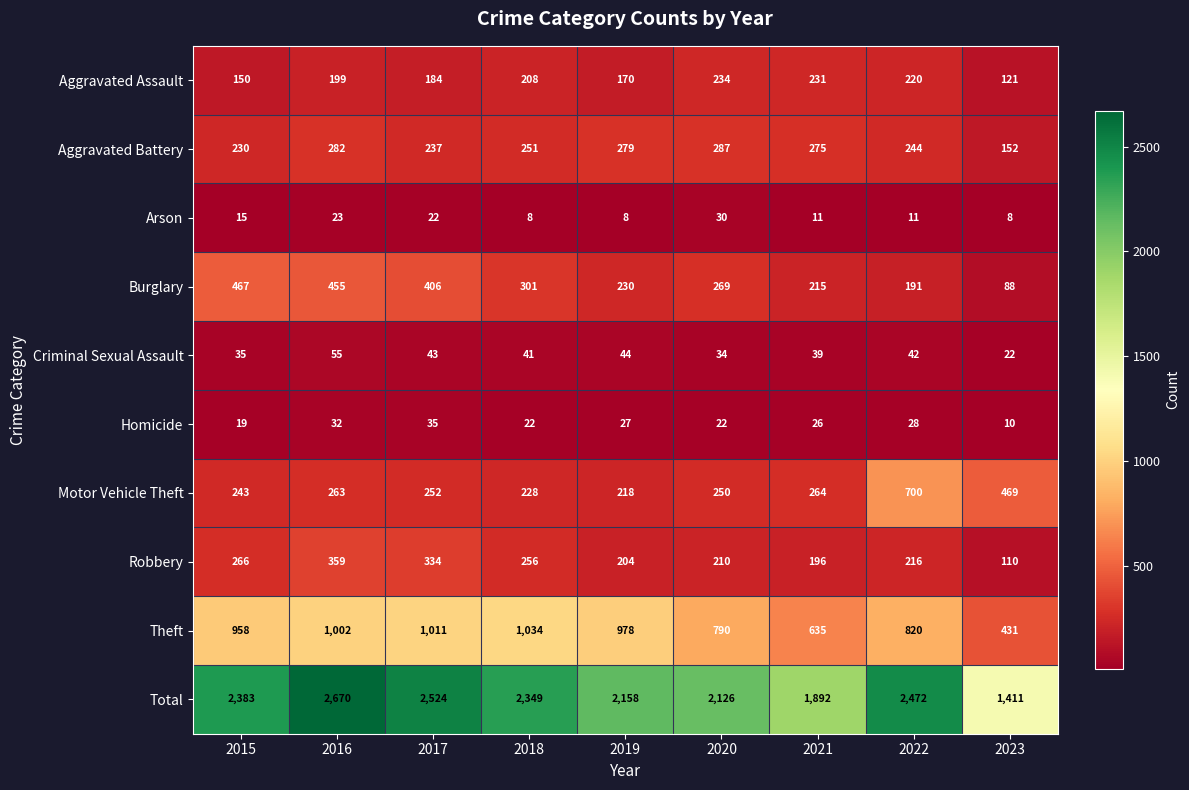

What is the difference between the maximum and minimum values in the Motor Vehicle Theft series?

482